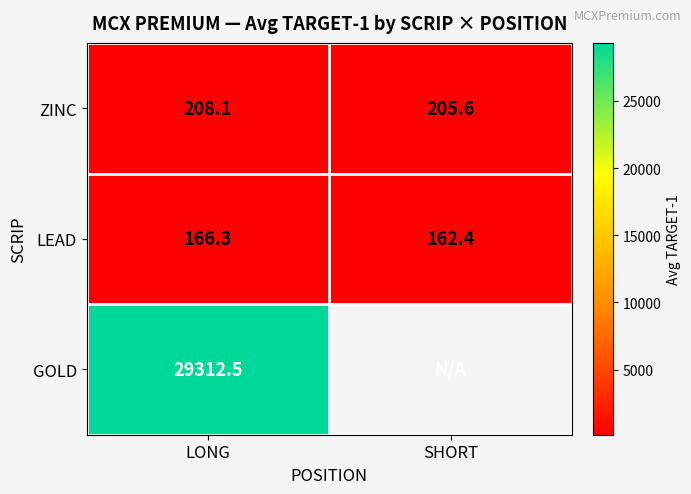

Is it true that ZINC equals 208.1 at LONG?

True